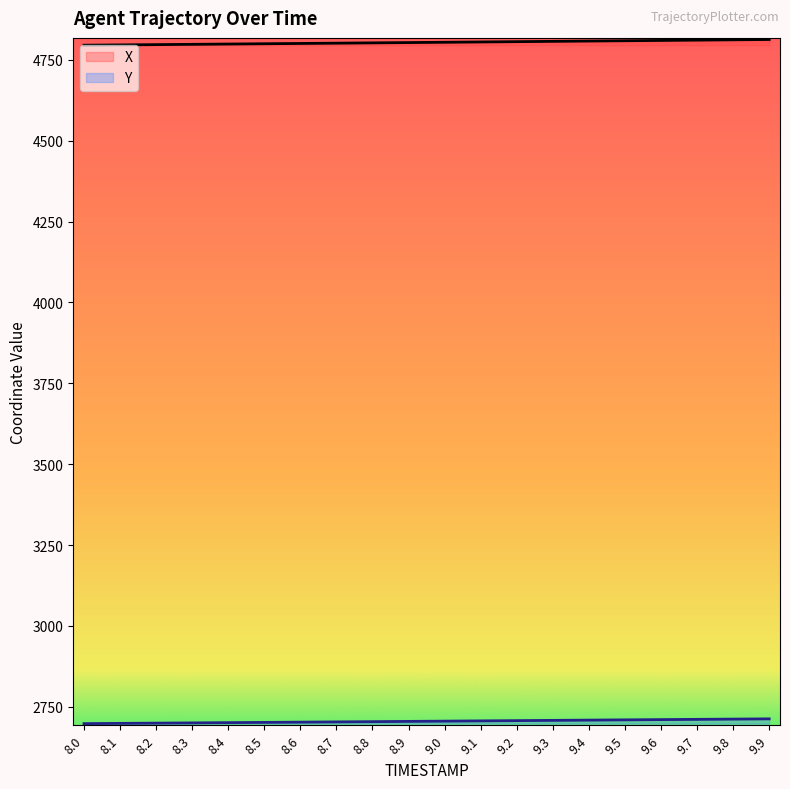

Is it true that Y equals 3665.6 at 9.5?

False